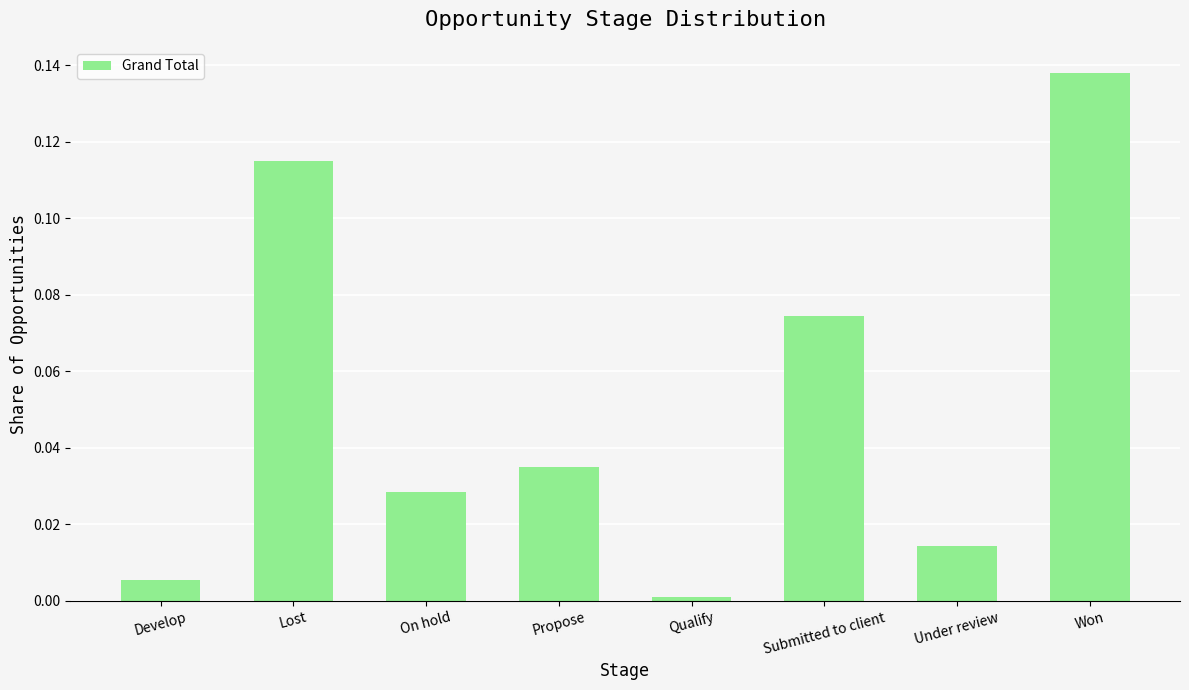

List the labels in order of value, smallest first.

Qualify, Develop, Under review, On hold, Propose, Submitted to client, Lost, Won